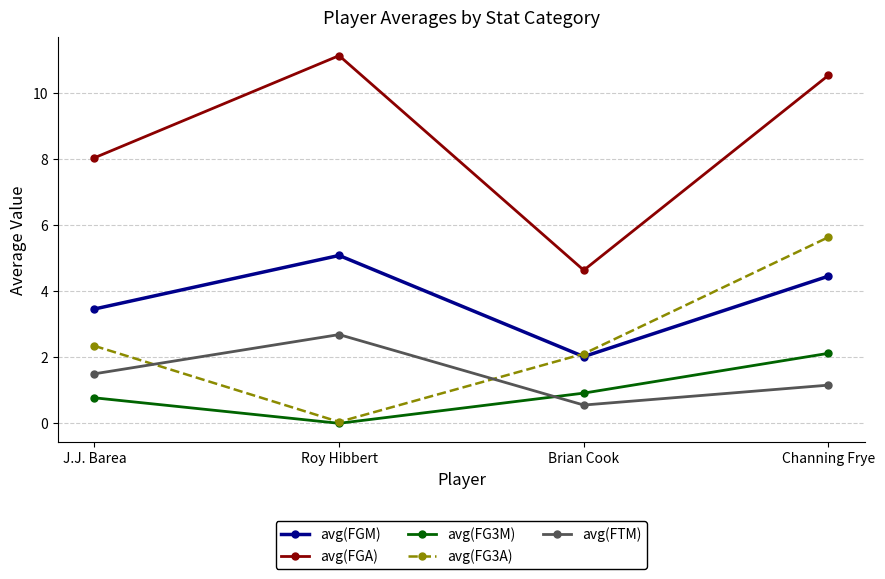

What is the difference between the highest and lowest values at Channing Frye?

9.4